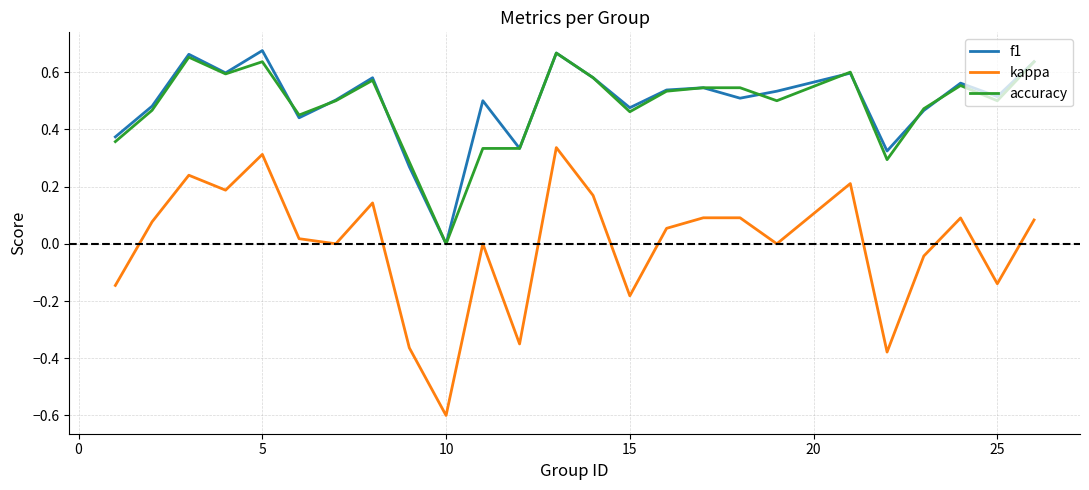

How many distinct data groups are displayed?

3